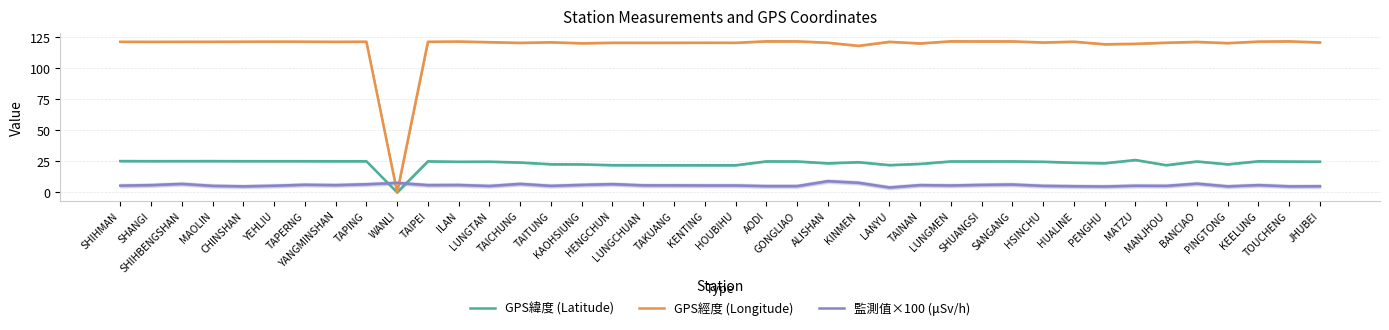

True or false: GPS緯度 (Latitude) has more than 2 points higher than both neighbors.

True